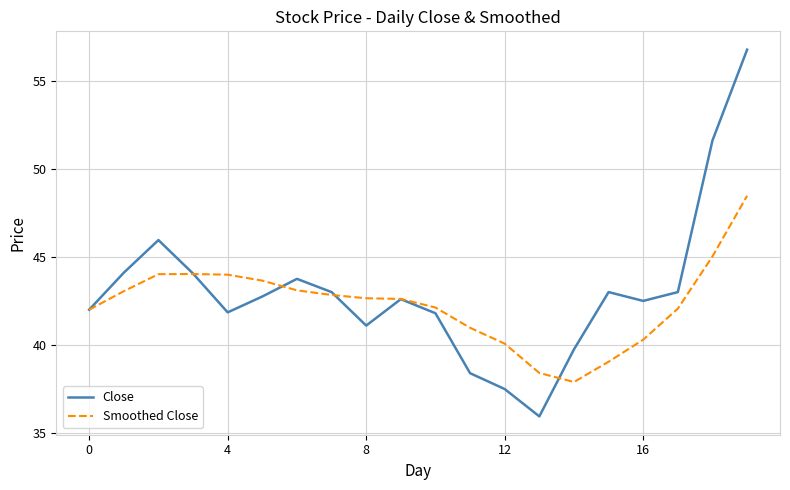

List the series in order of their overall mean, highest first.

Close, Smoothed Close